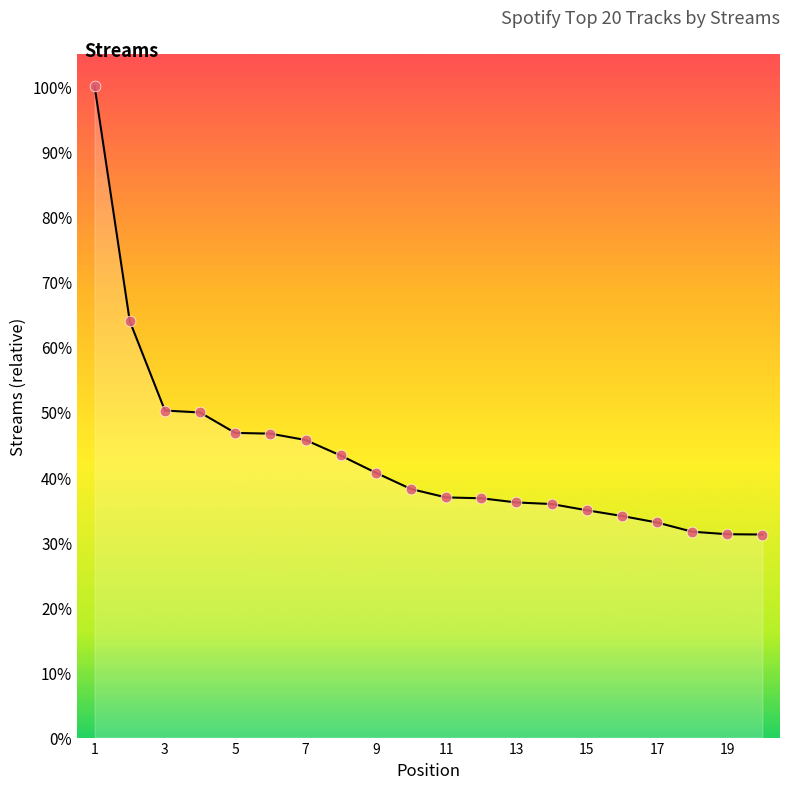

Does the chart have visible grid lines?

No